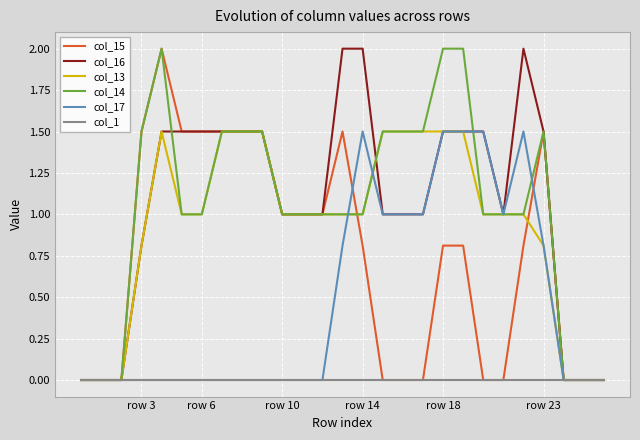

How many lines are shown in the chart?

6